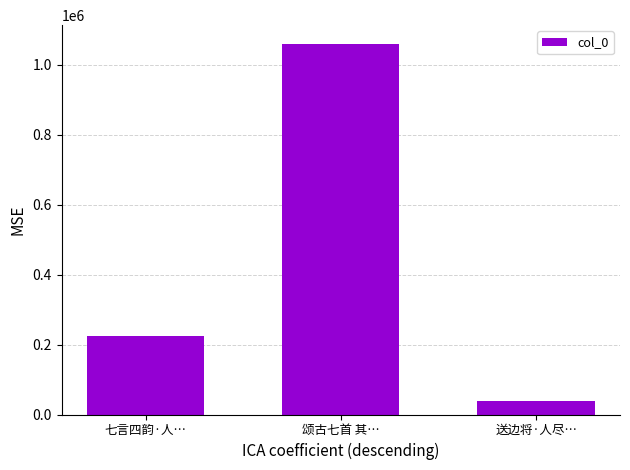

Where is the data nearest to the value 549507?

七言四韵·人…